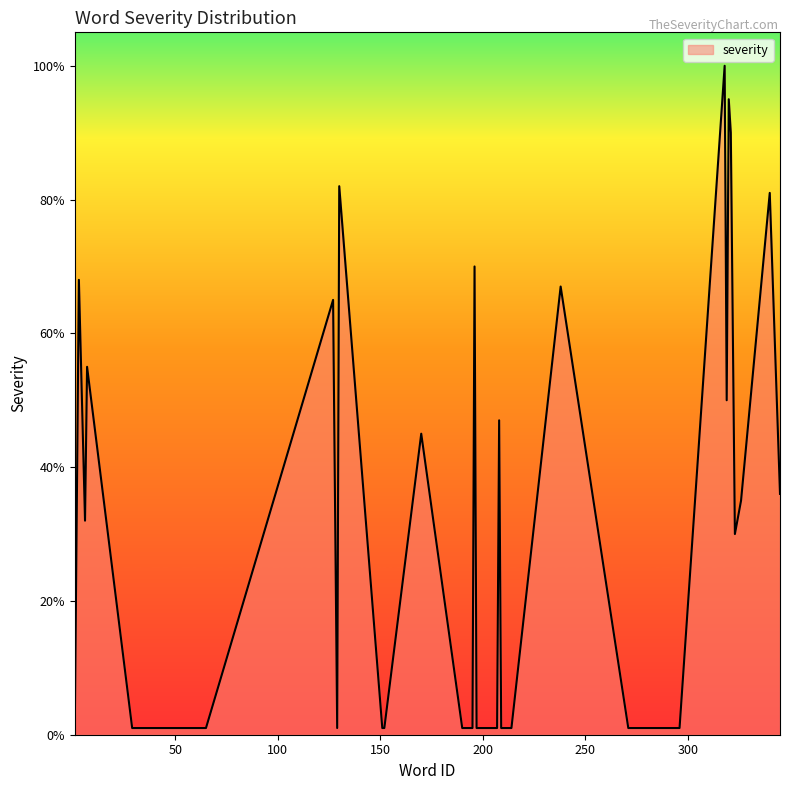

Does the chart display data point markers on the line(s)?

No